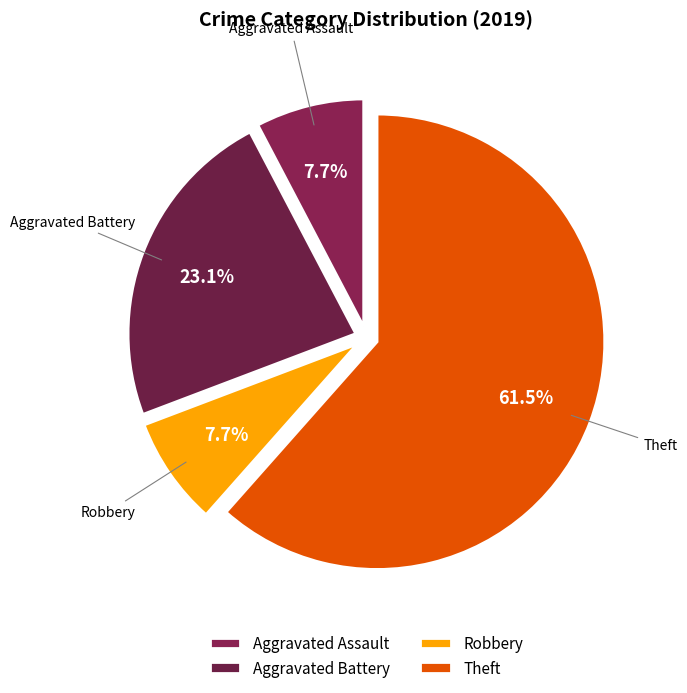

What percentage is the Robbery slice, to the nearest percent?

8%